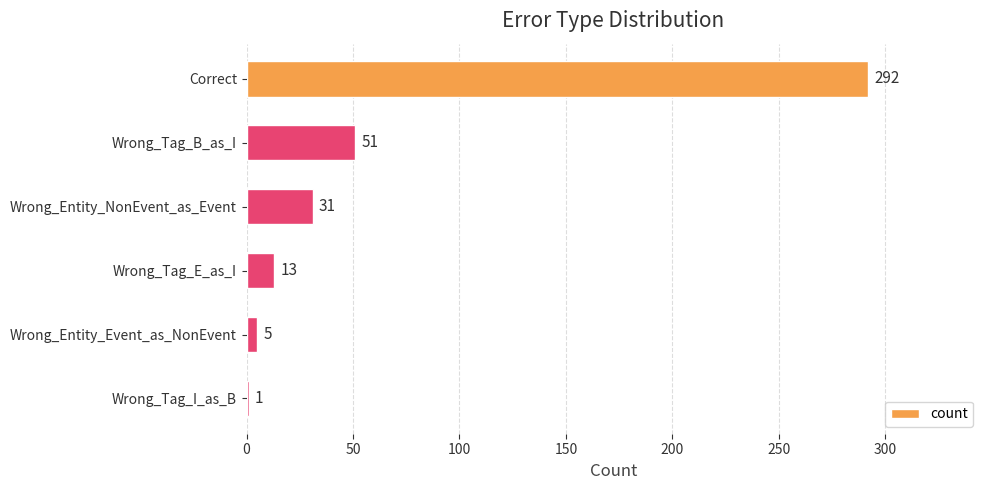

Which label corresponds to the largest value in the chart?

Correct